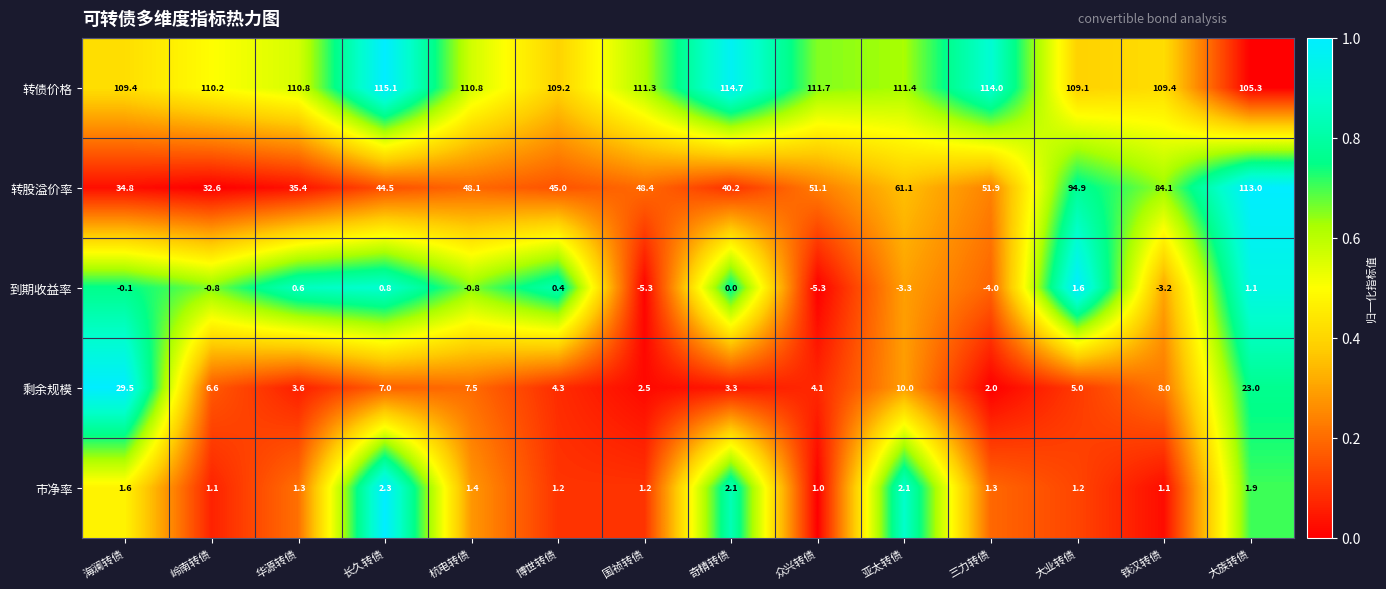

Which series changed the most between 杭电转债 and 铁汉转债?

转股溢价率